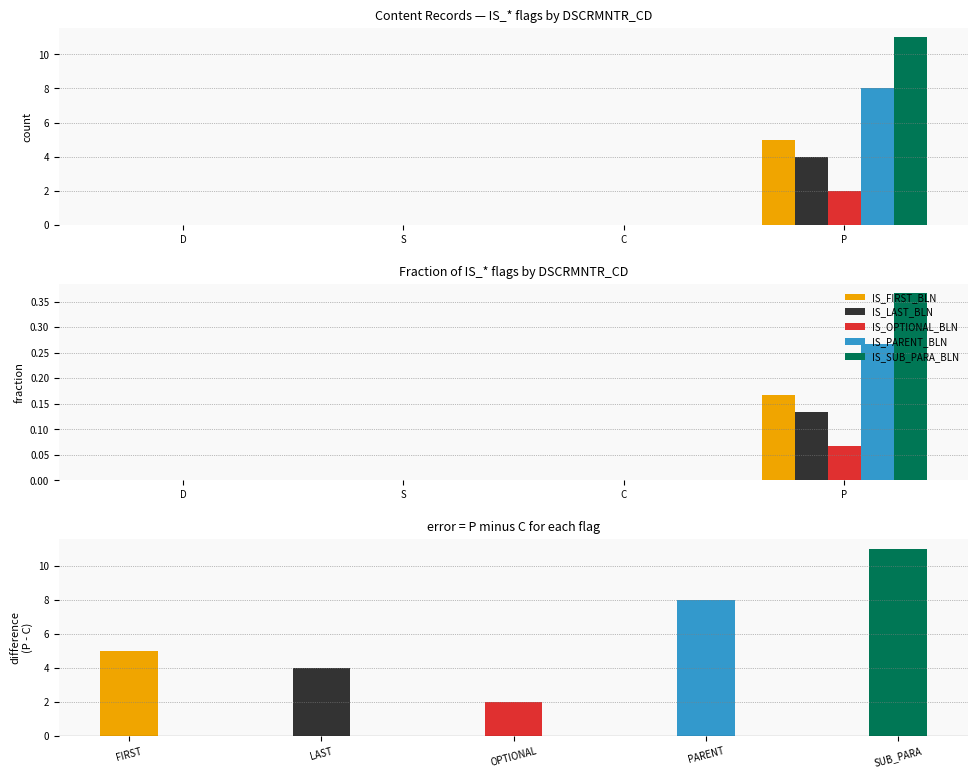

The value of IS_SUB_PARA_BLN at S is 0.2. True or false?

False